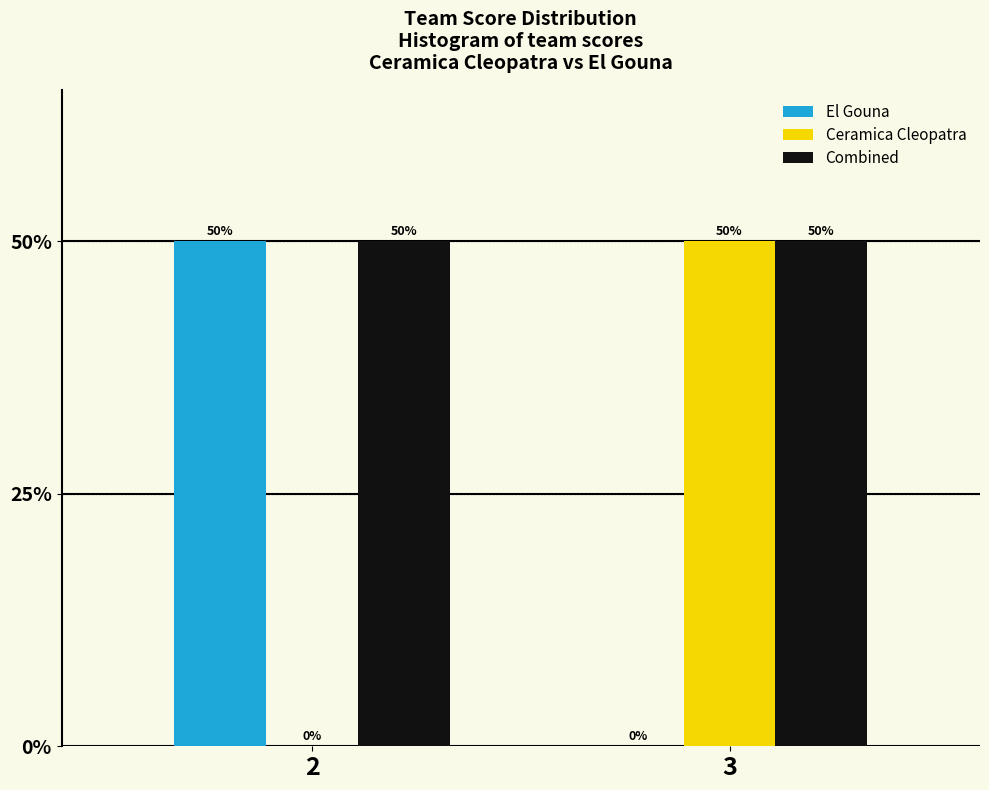

Reading left to right, transcribe all the data shown in this chart.

El Gouna: 2=50	3=0
Ceramica Cleopatra: 2=0	3=50
Combined: 2=50	3=50